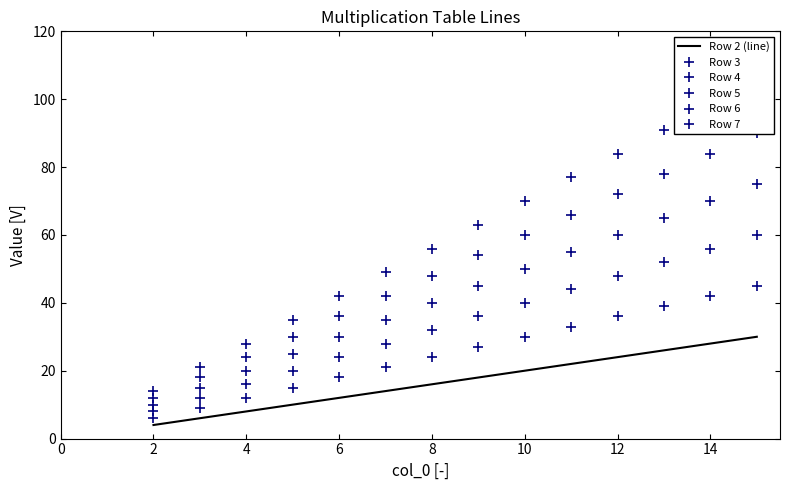

At how many categories does at least one series exceed 99?

1